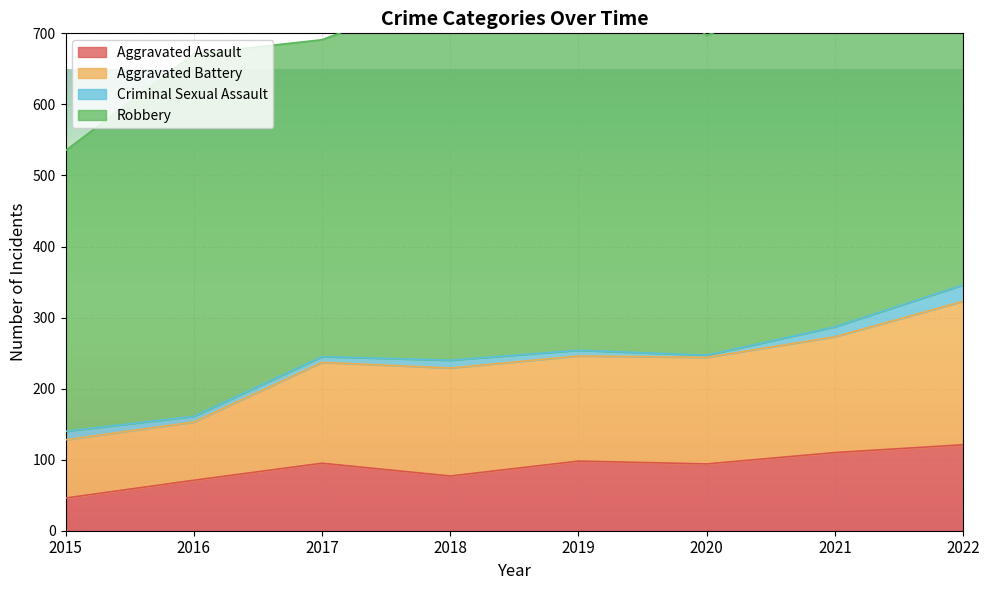

True or false: Aggravated Assault has a value of 94 at 2020.

True